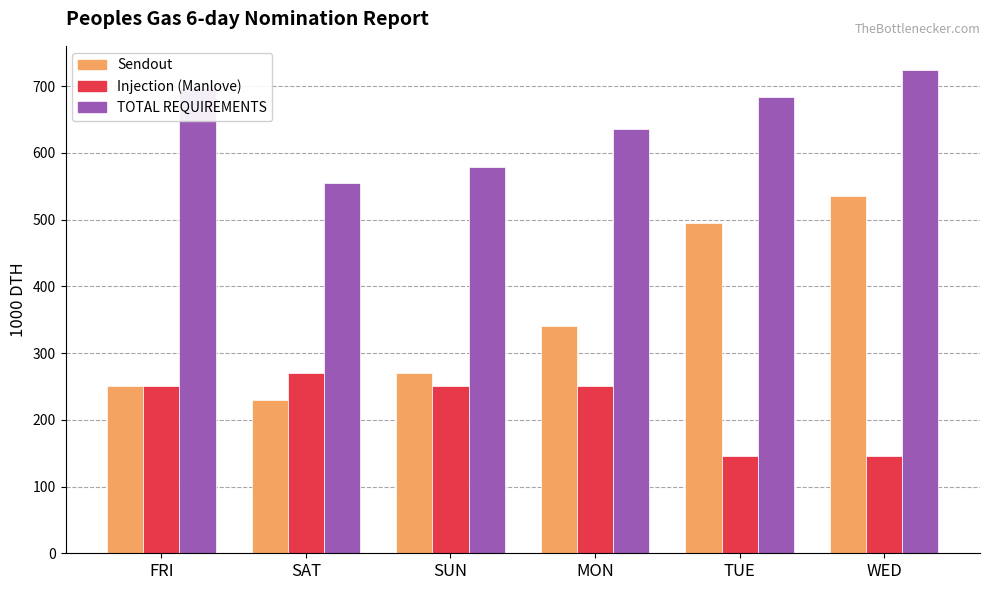

Are the bars horizontal?

No